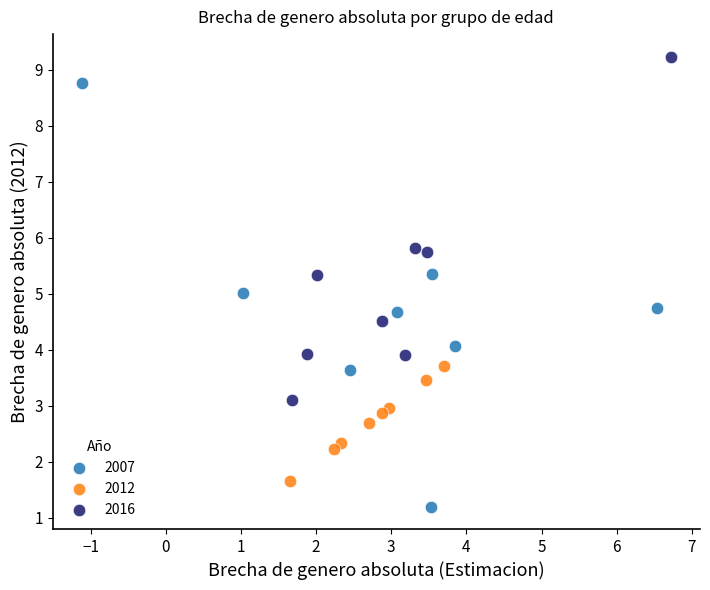

Which series contains the lowest Y value?

2007